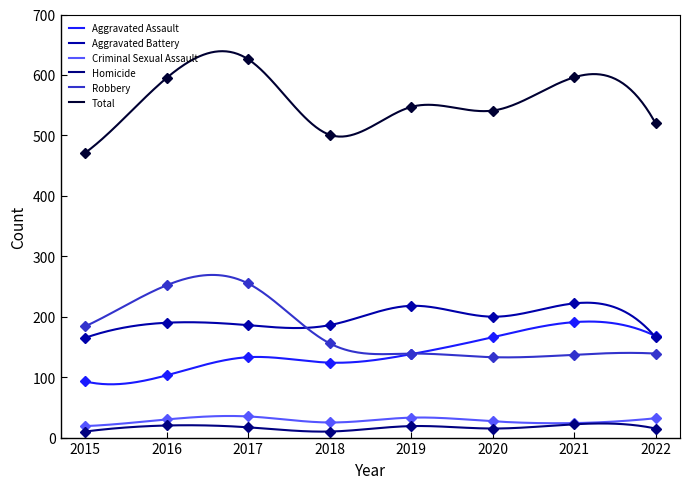

What is the minimum value for Robbery?

132.7